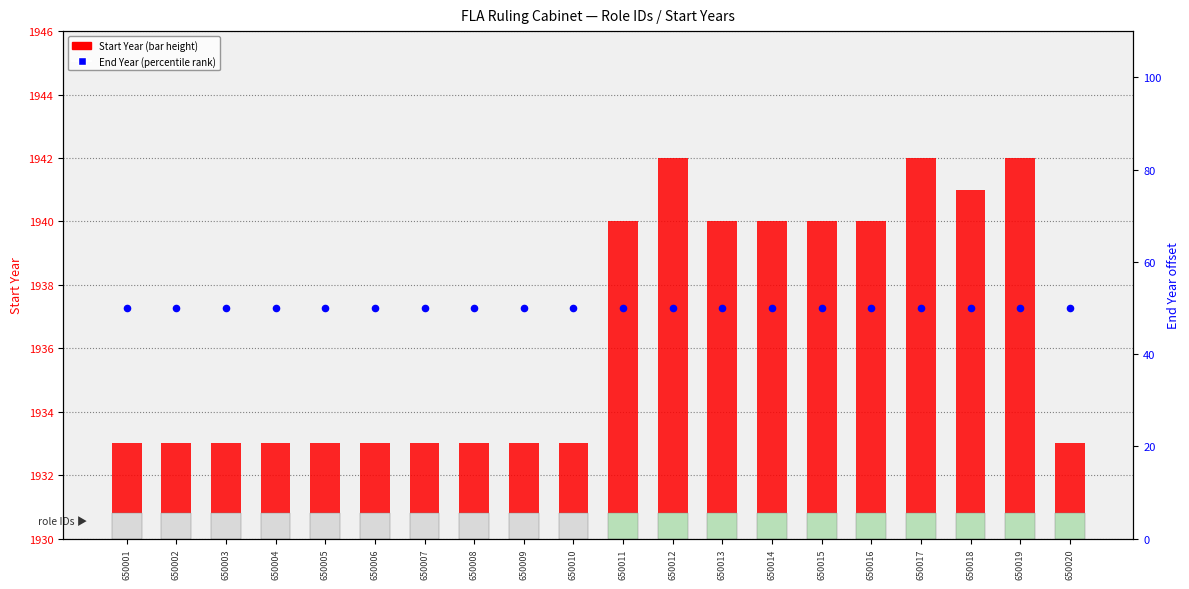

Which series reaches the maximum Y coordinate?

End Year (percentile)